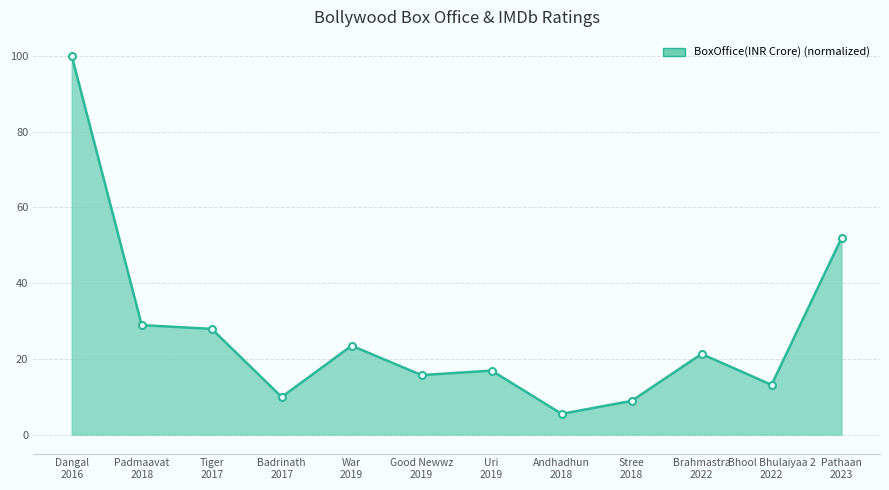

What is the change in value from Badrinath
2017 to Bhool Bhulaiyaa 2
2022?

+3.2